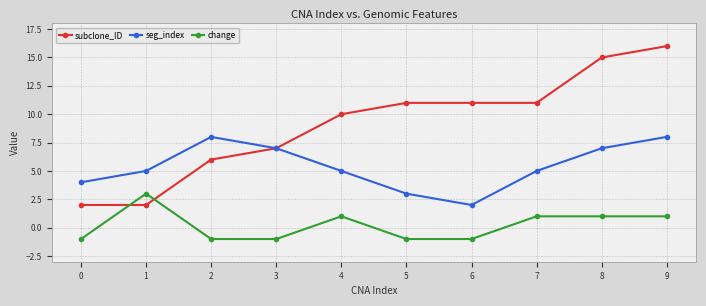

What is the total value across all series at 9?

25